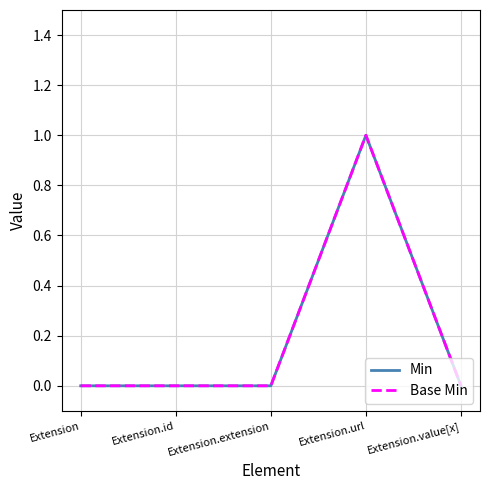

At how many categories does at least one series exceed 0?

1